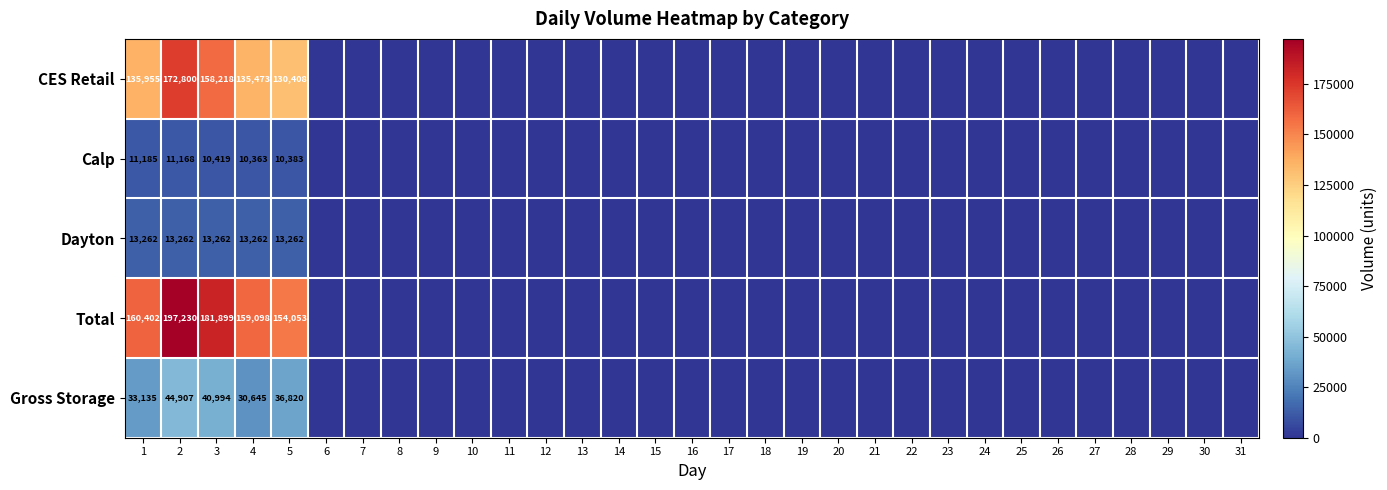

True or false: Calp has a value of 10419 at 3.

True